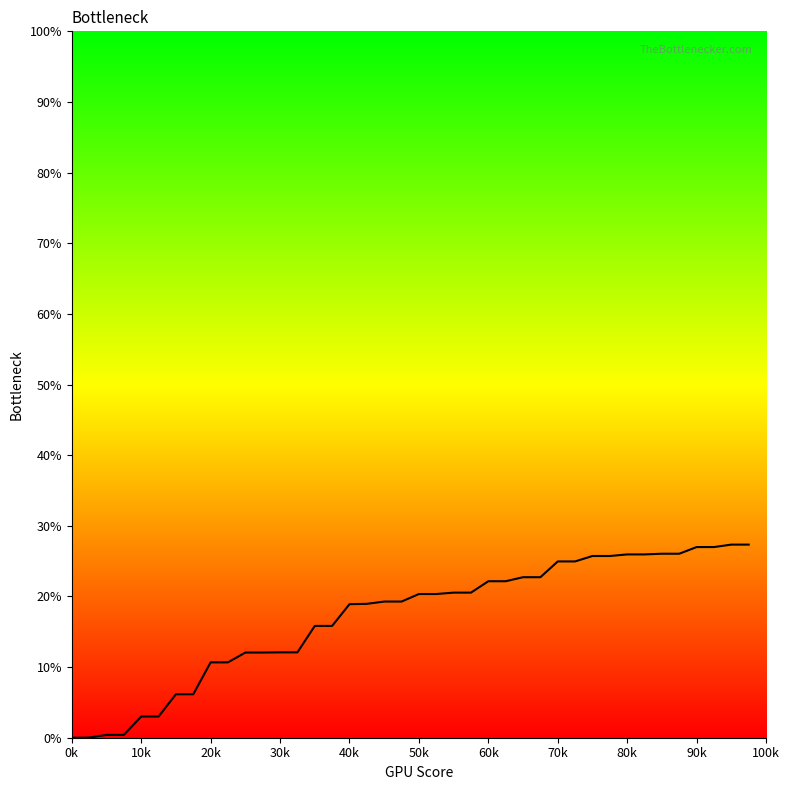

Is this an area chart (filled region under the line)?

Yes